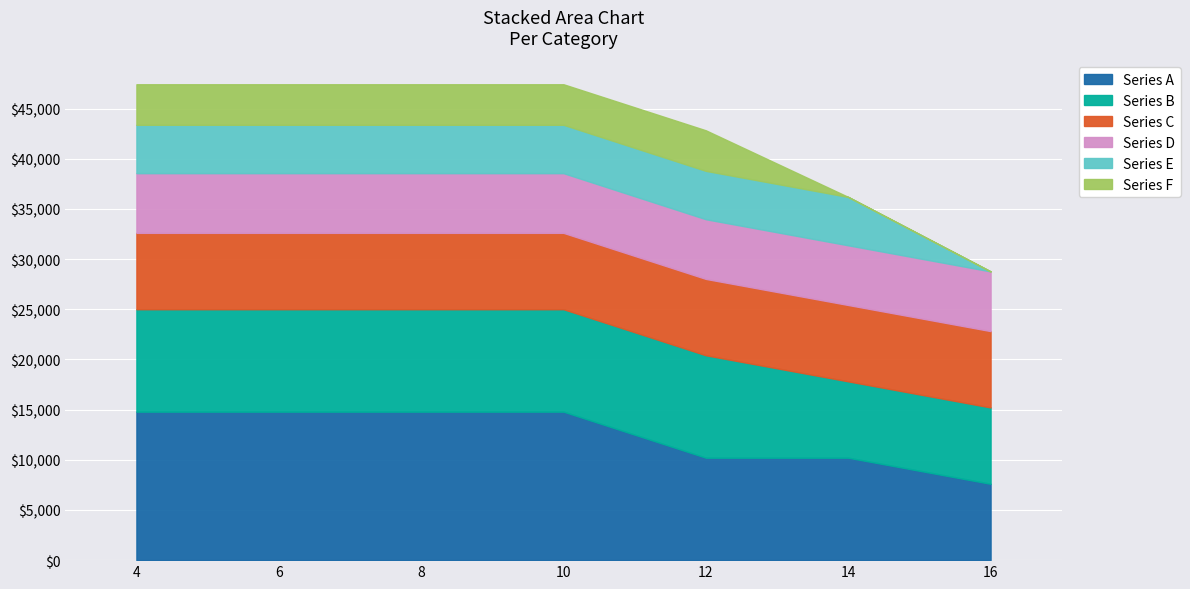

Reading right to left, extract all data points from this chart.

Series A: 16=7610	14=10210	12=10210	10=14800	8=14800	6=14800	4=14800
Series B: 16=7610	14=7610	12=10210	10=10210	8=10210	6=10210	4=10210
Series C: 16=7610	14=7610	12=7610	10=7610	8=7610	6=7610	4=7610
Series D: 16=5950	14=5950	12=5950	10=5950	8=5950	6=5950	4=5950
Series E: 16=0	14=4820	12=4820	10=4820	8=4820	6=4820	4=4820
Series F: 16=0	14=0	12=4040	10=4040	8=4040	6=4040	4=4040